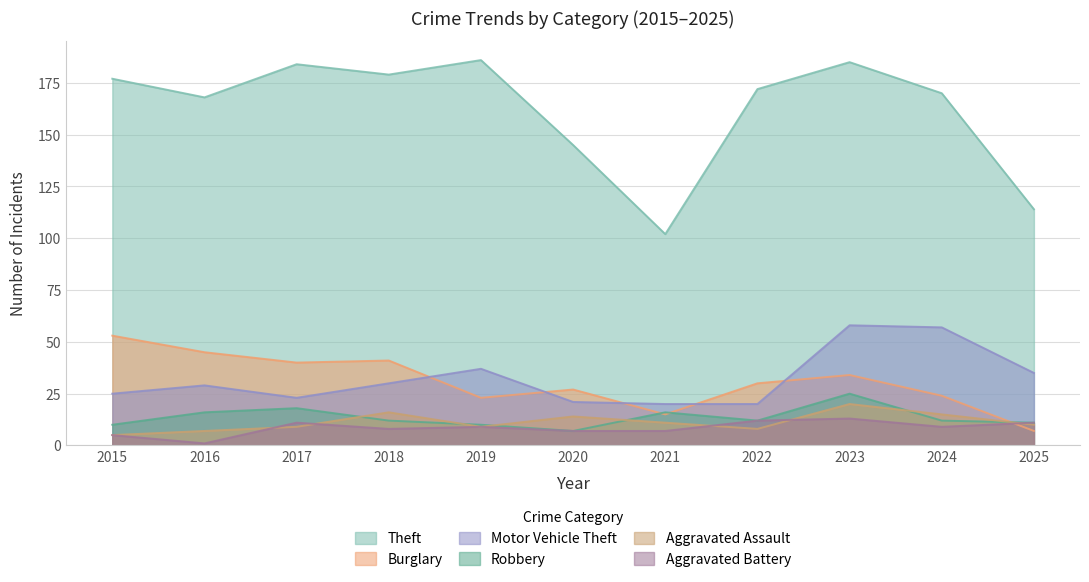

Reading left to right, list all the values displayed in this chart.

Theft: 177	168	184	179	186	145	102	172	185	170	114
Burglary: 53	45	40	41	23	27	15	30	34	24	7
Motor Vehicle Theft: 25	29	23	30	37	21	20	20	58	57	35
Robbery: 10	16	18	12	10	7	16	12	25	12	11
Aggravated Assault: 5	7	9	16	9	14	11	8	20	15	10
Aggravated Battery: 5	1	11	8	9	7	7	12	13	9	11